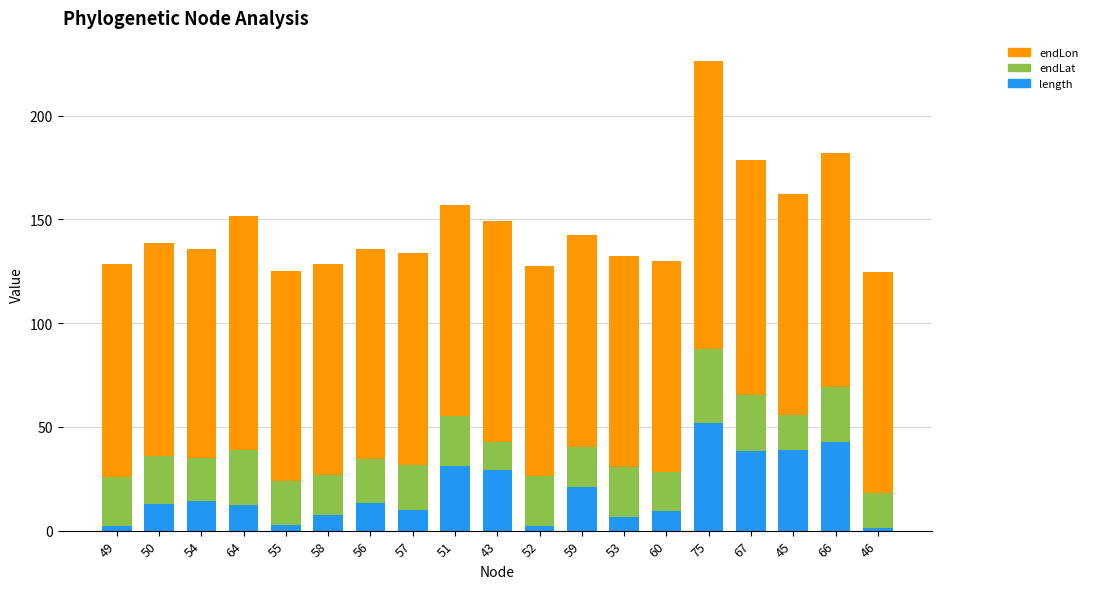

The value of length at 56 is 13.1. True or false?

True